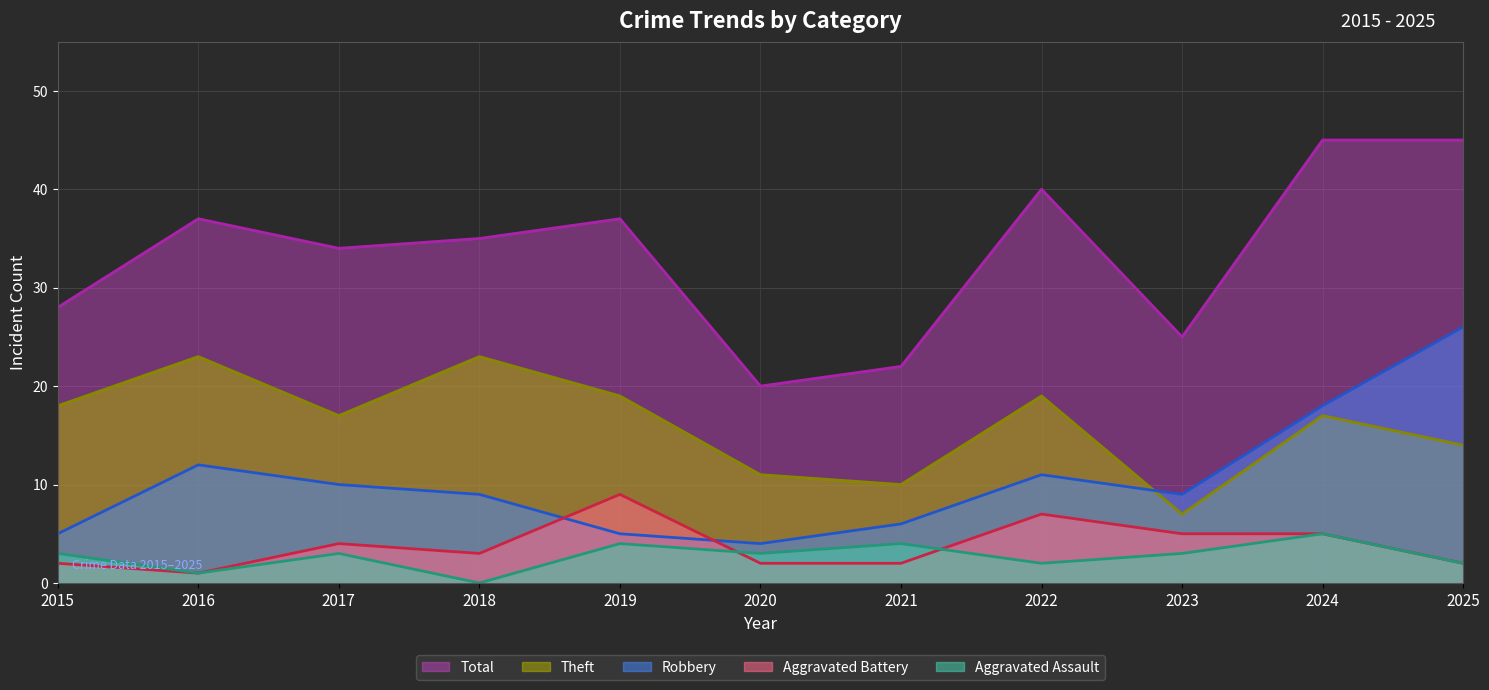

List the series in order of their peak value, lowest first.

Aggravated Assault (trend), Aggravated Battery (trend), Theft (trend), Robbery (trend), Total (trend)